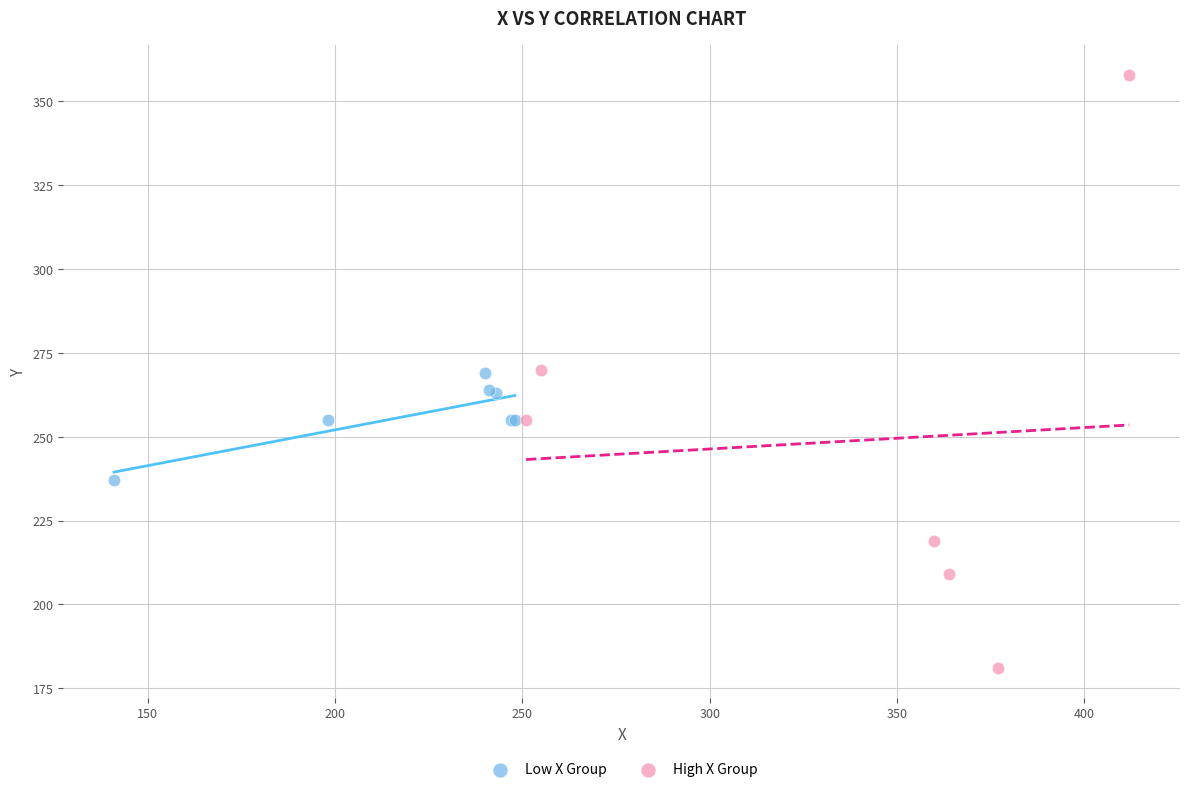

Which series reaches the minimum Y coordinate?

High X Group